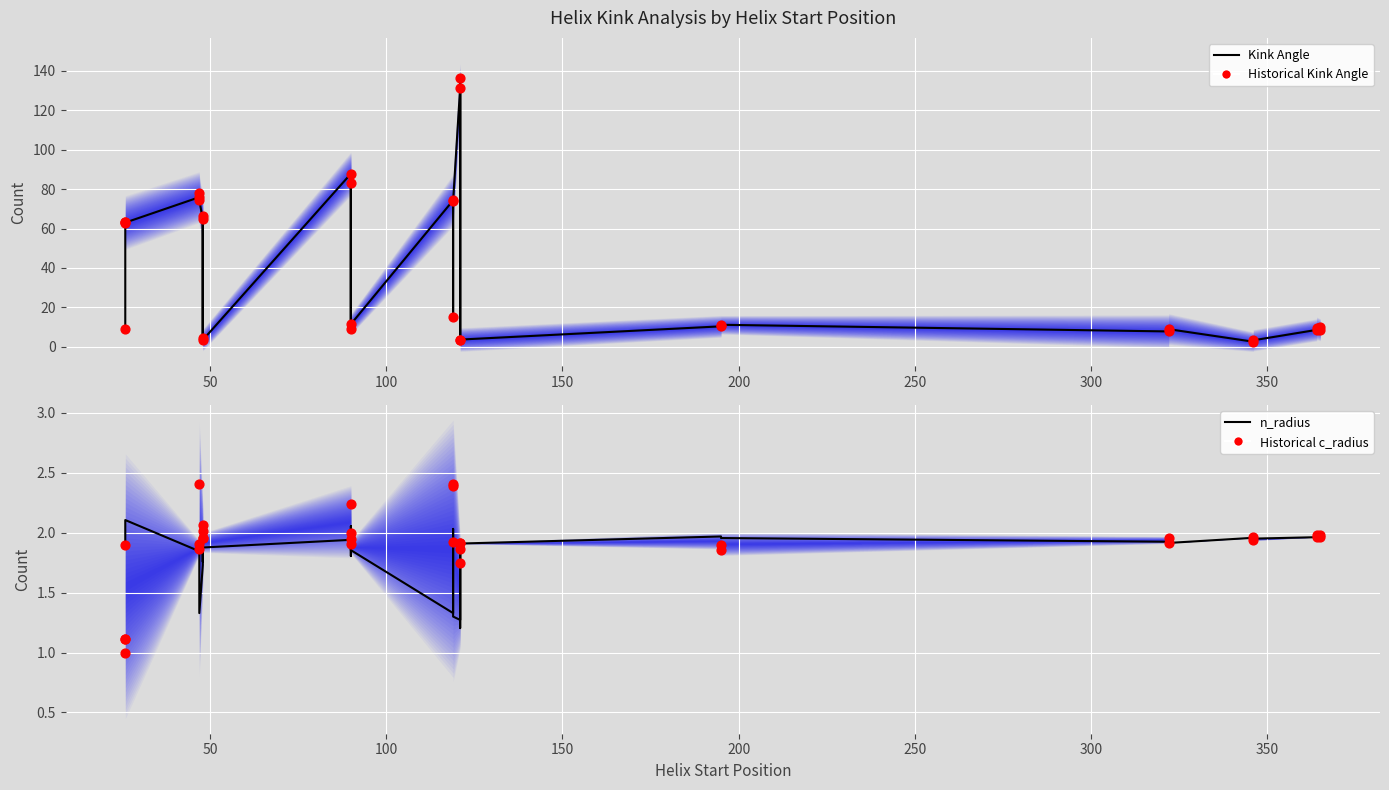

Which series reaches the maximum Y coordinate?

Kink Angle